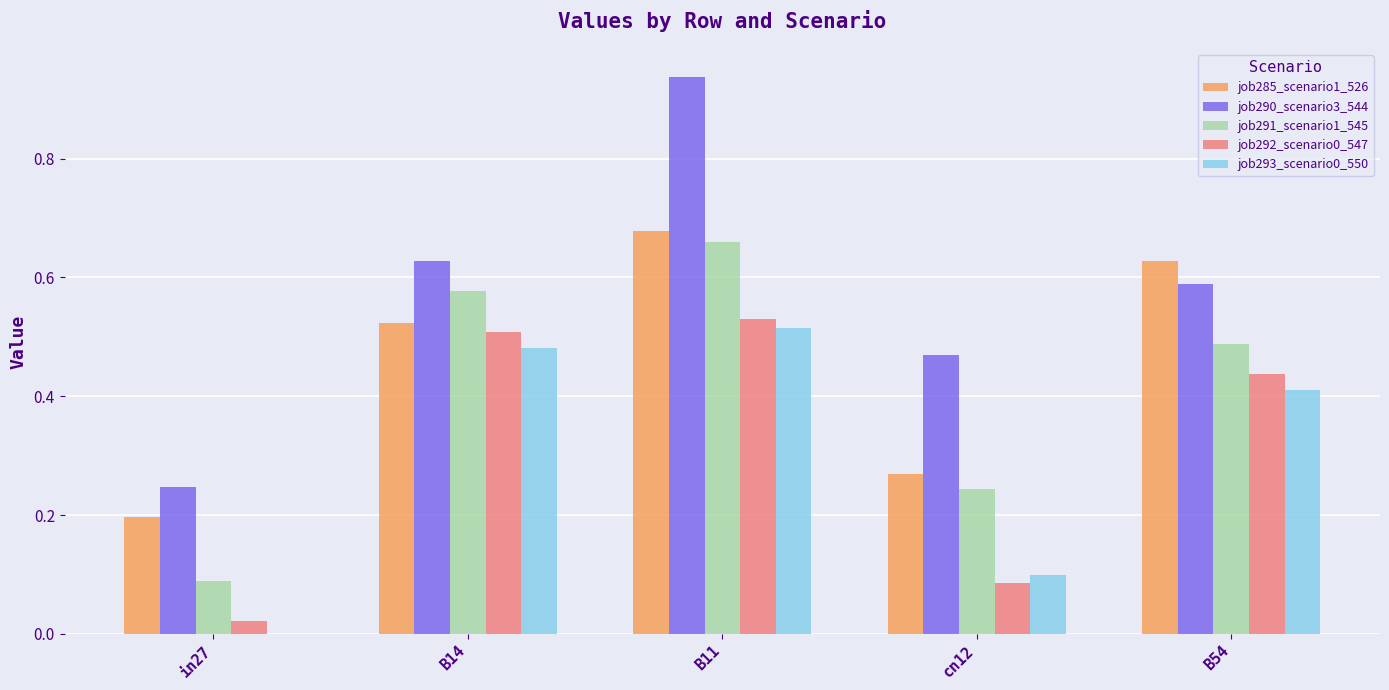

Which category has the highest value in the job291_scenario1_545 series?

B11